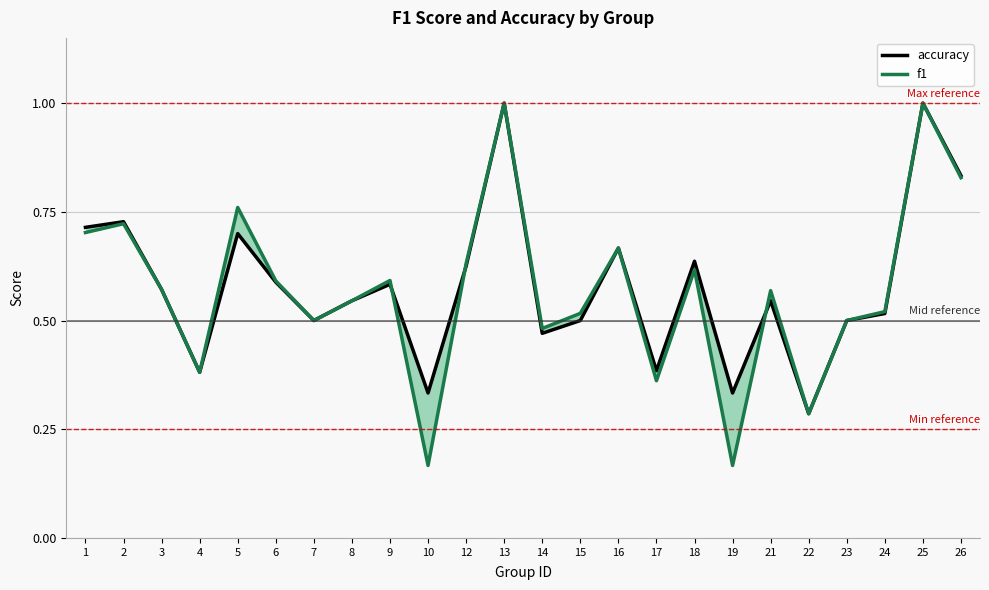

Which series ends up on top after the final intersection of f1 and accuracy?

f1